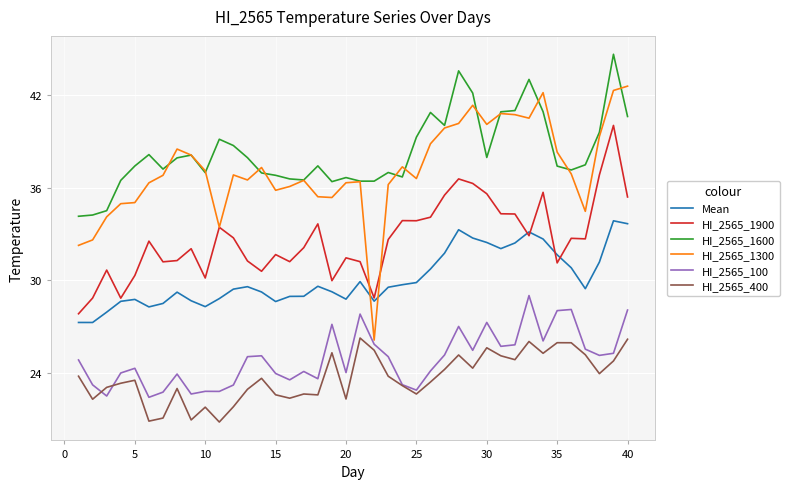

Which series has the largest total across all categories?

HI_2565_1600